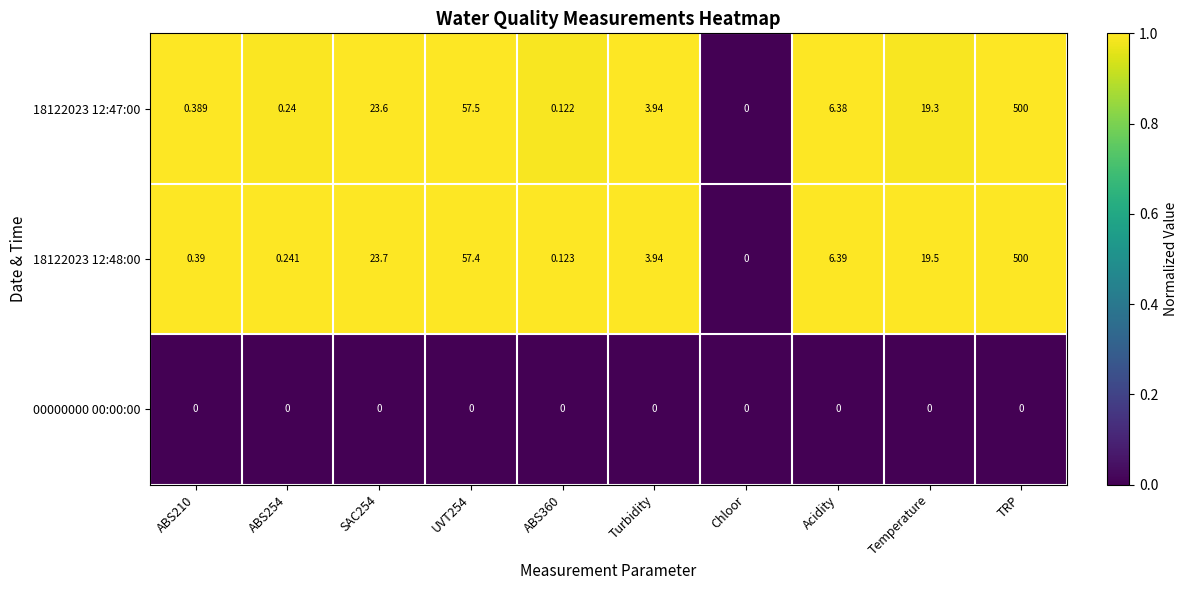

At which label does 18122023 12:48:00 reach its minimum?

Chloor